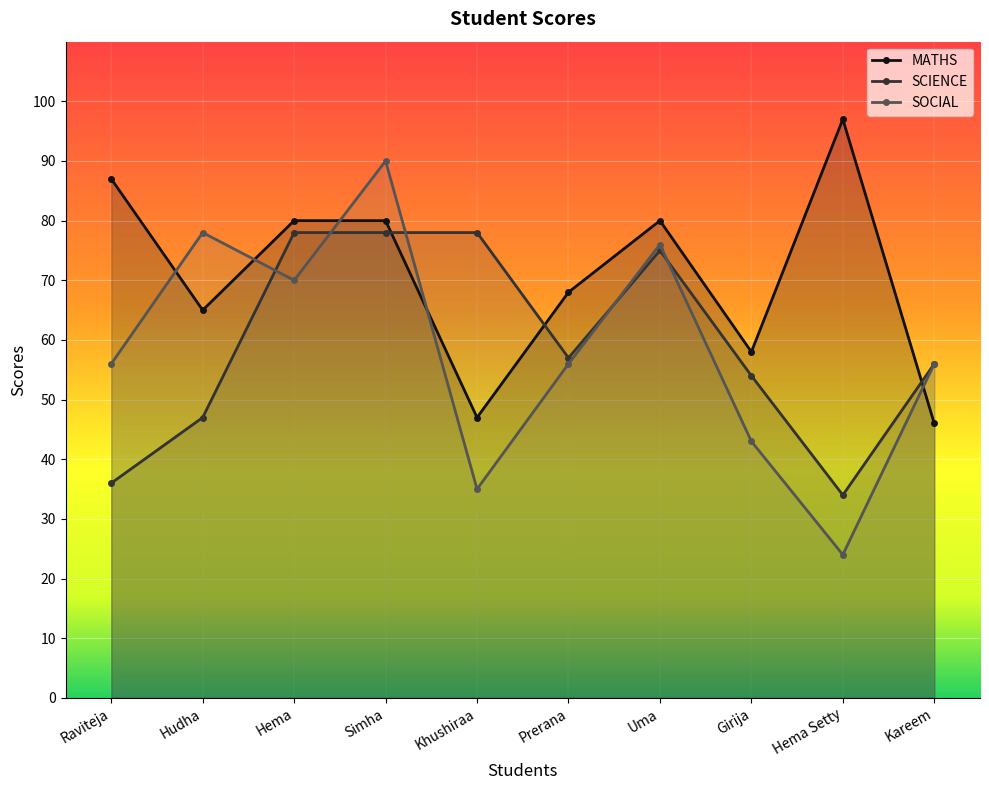

Which series changed the most between Hema and Girija?

SOCIAL